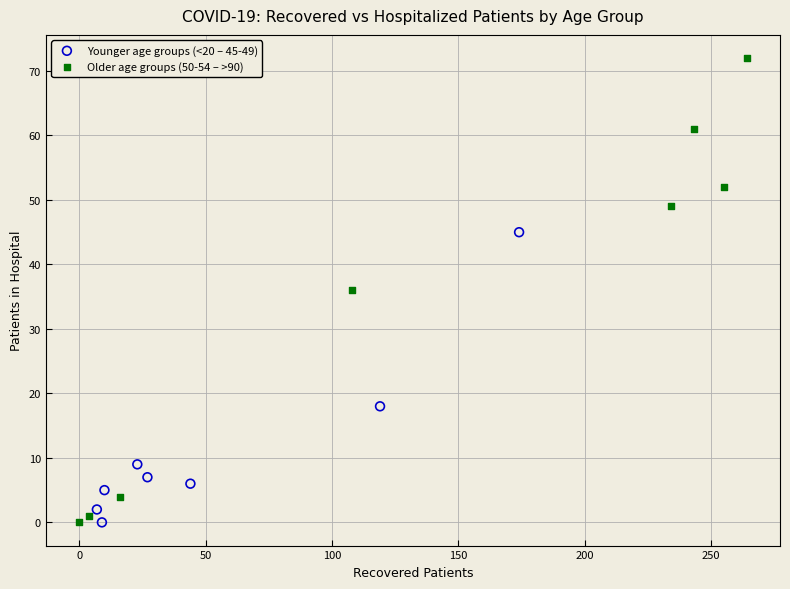

Which series reaches the maximum Y coordinate?

Older age groups (50-54 – >90)